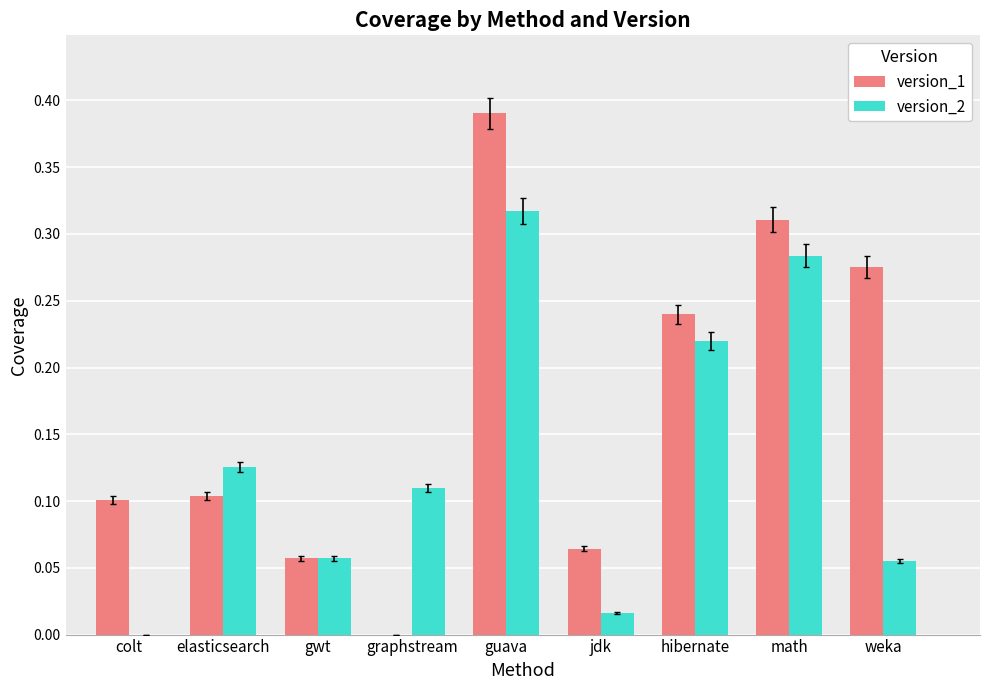

What are all the series names shown in the legend?

version_1, version_2